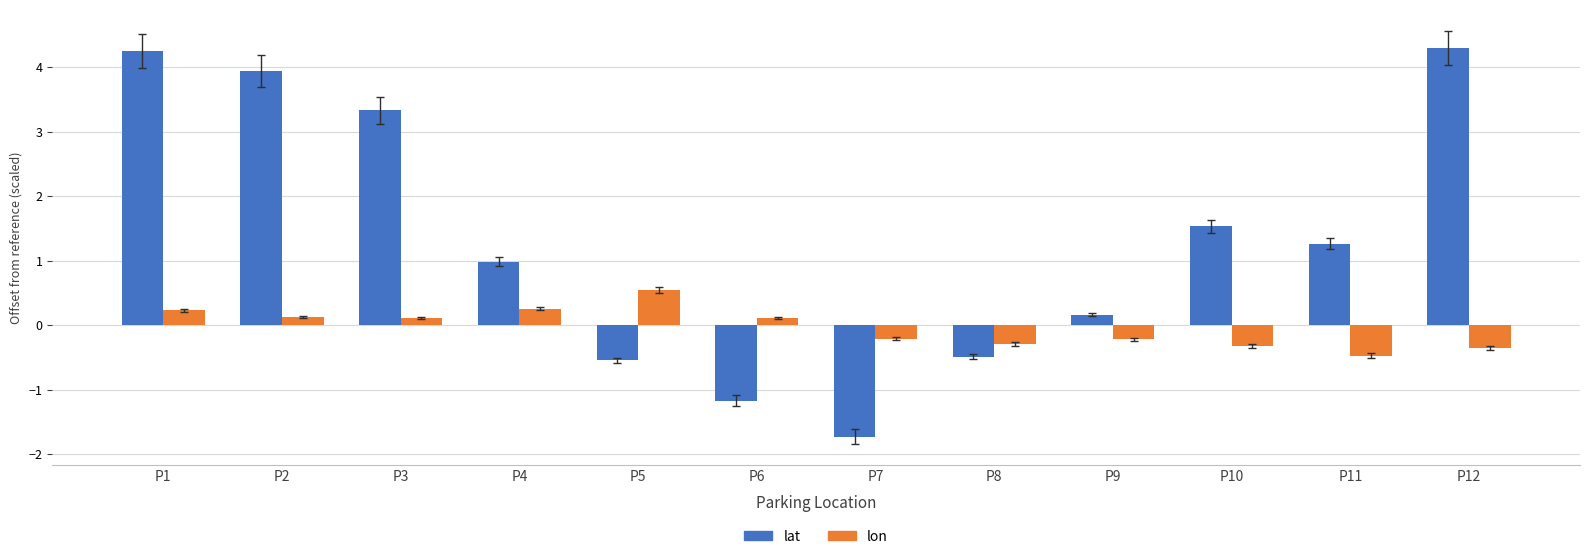

What is the approximate value of lon at P5?

0.5